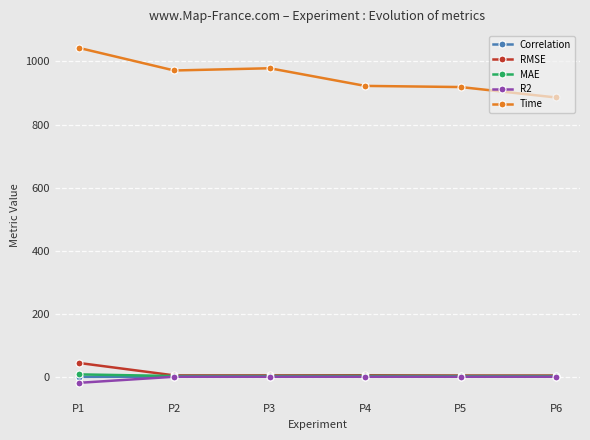

What is the sum of the Time values at P6 and P2?

1857.4